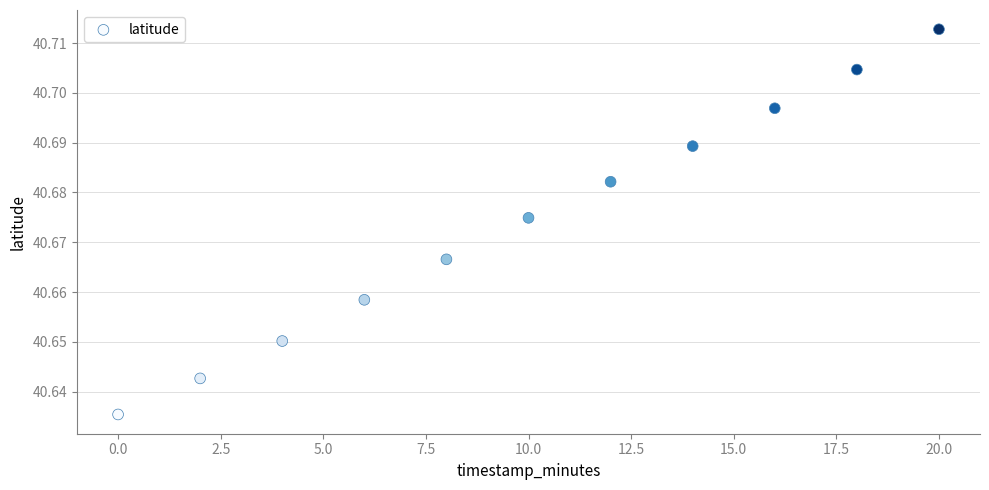

What is the average X value?

10.0